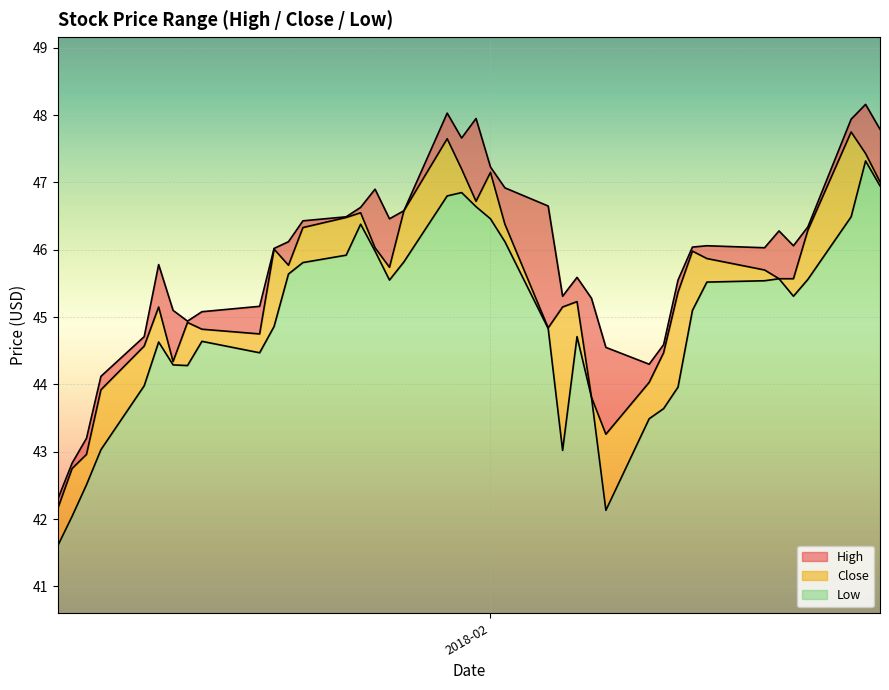

Rank the series by their average value, from highest to lowest.

High, Close, Low